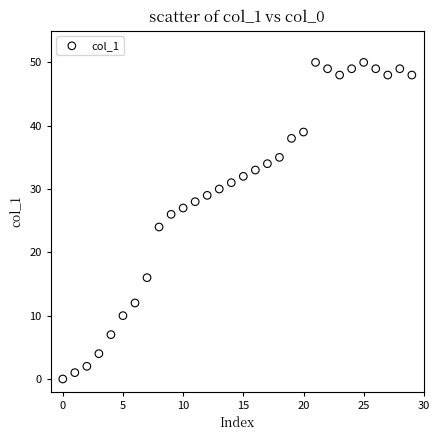

What is the range of Y values (max minus min)?

50